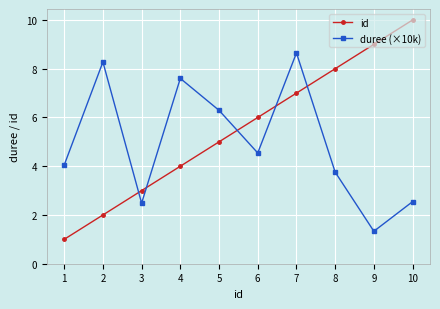

At which label does duree (×10k) reach its peak?

7